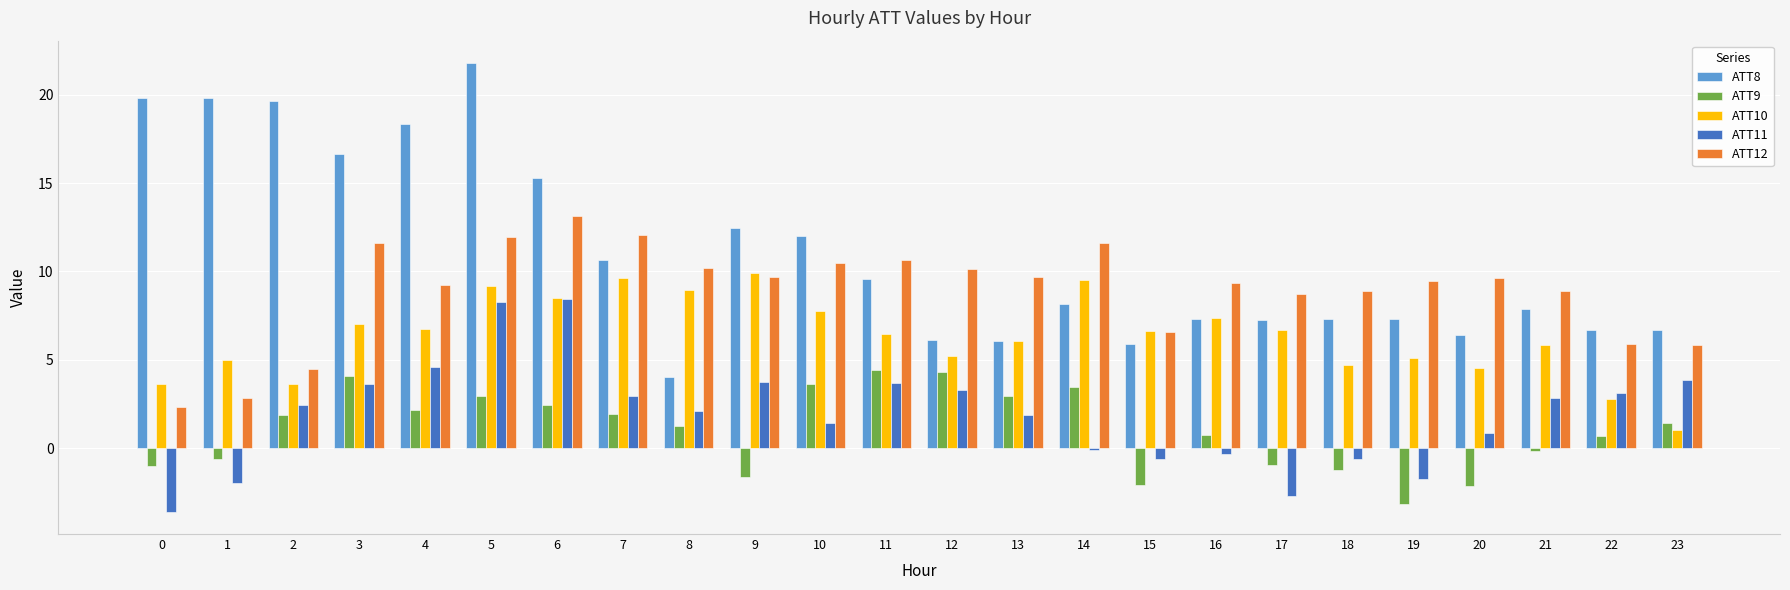

Rank the series by their maximum value, from highest to lowest.

ATT8, ATT12, ATT10, ATT11, ATT9